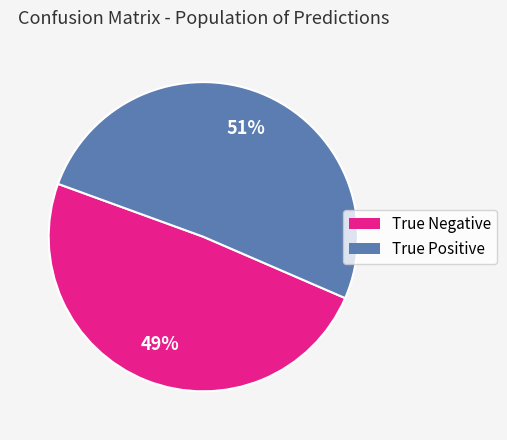

How many slices are in this pie chart?

2